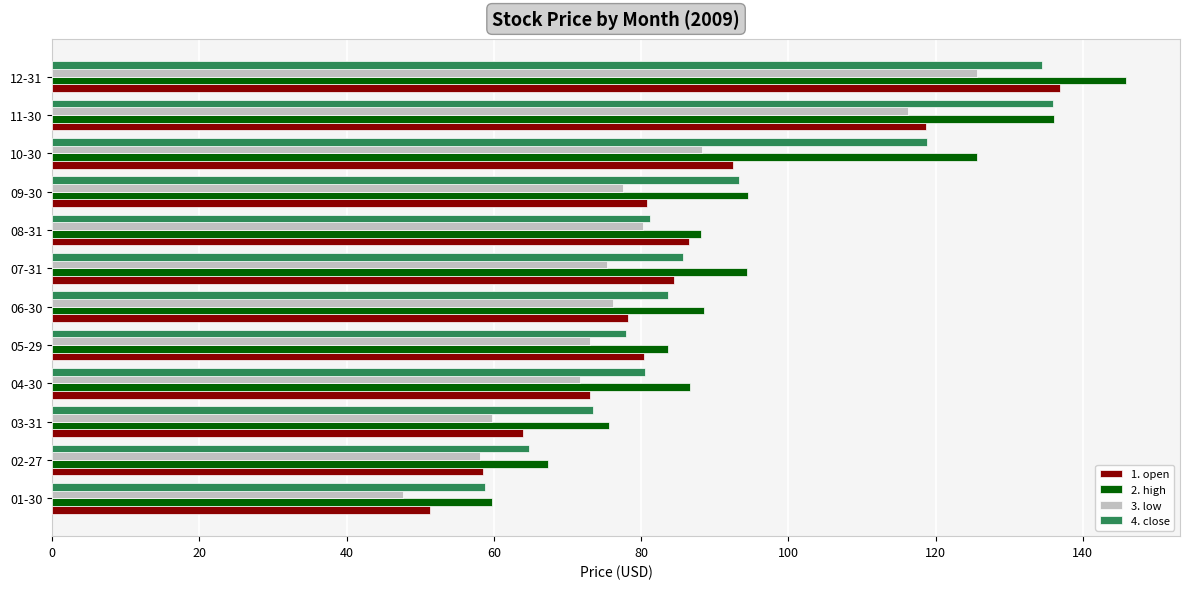

What is the total value across all series at 02-27?

248.9